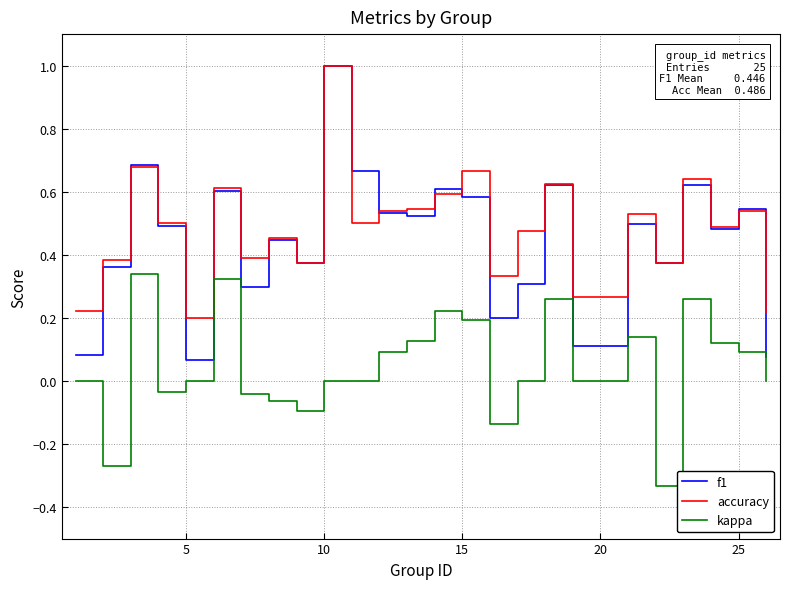

True or false: kappa and f1 intersect in this chart.

False